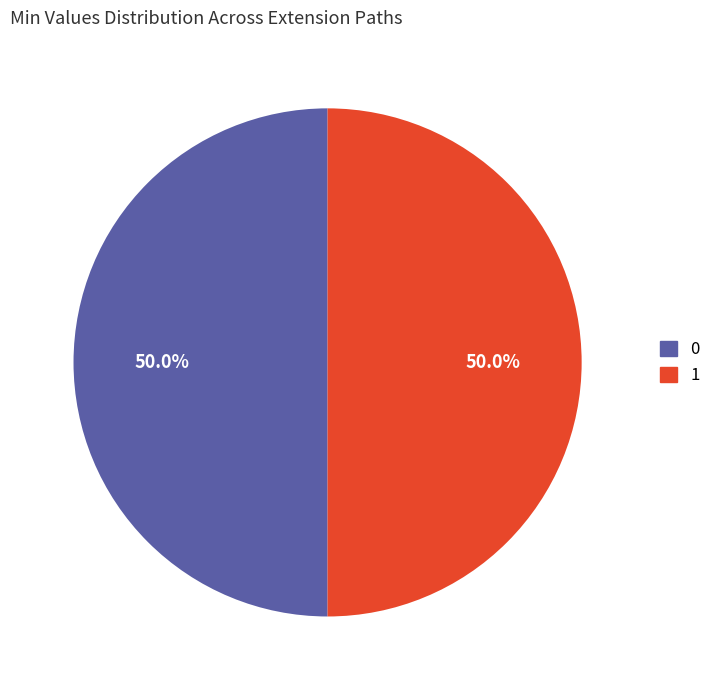

What portion of the pie excludes 1?

50.0%